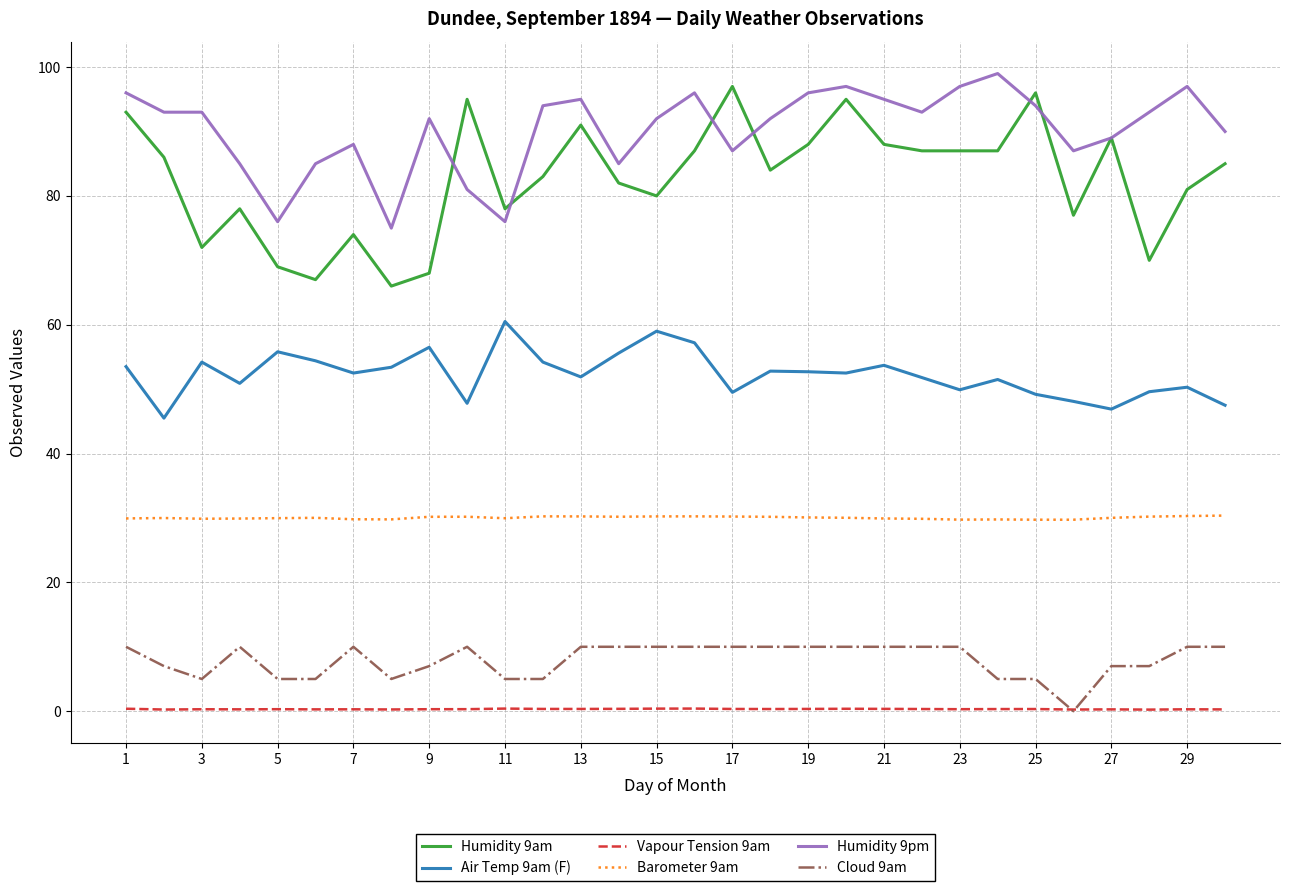

What is the greatest value displayed?

99.0